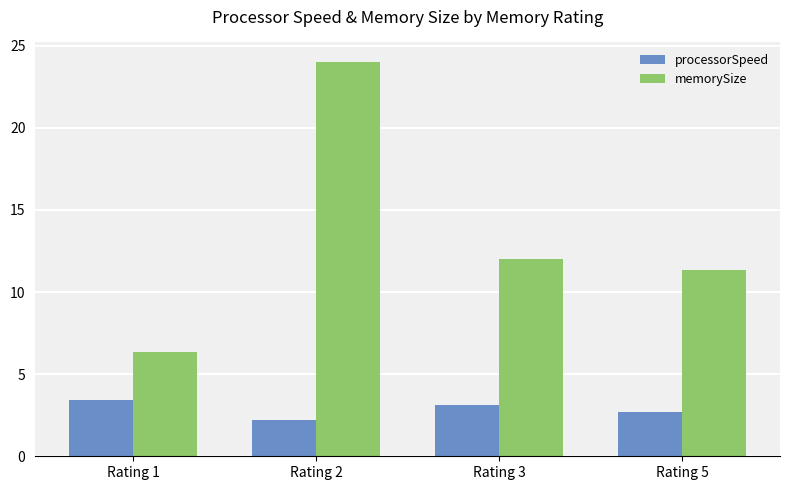

What is the greatest value displayed?

24.0